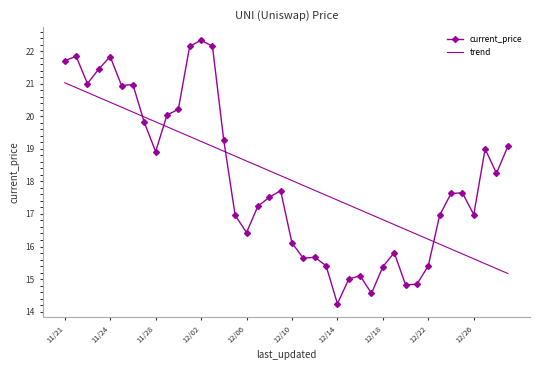

What is the minimum value for trend?

15.2